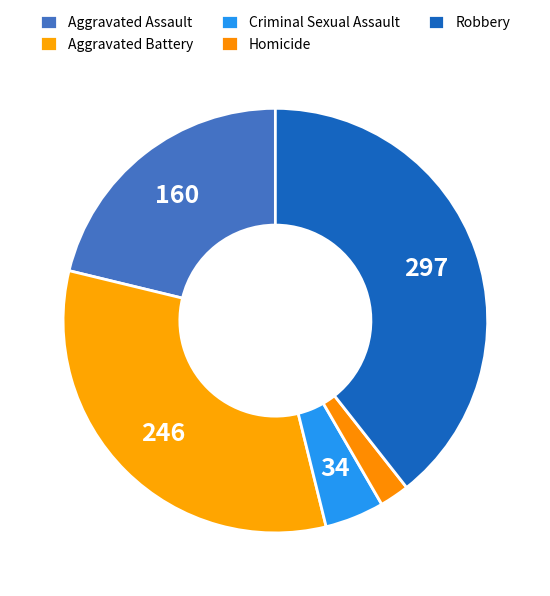

What portion of the pie excludes Robbery?

60.6%